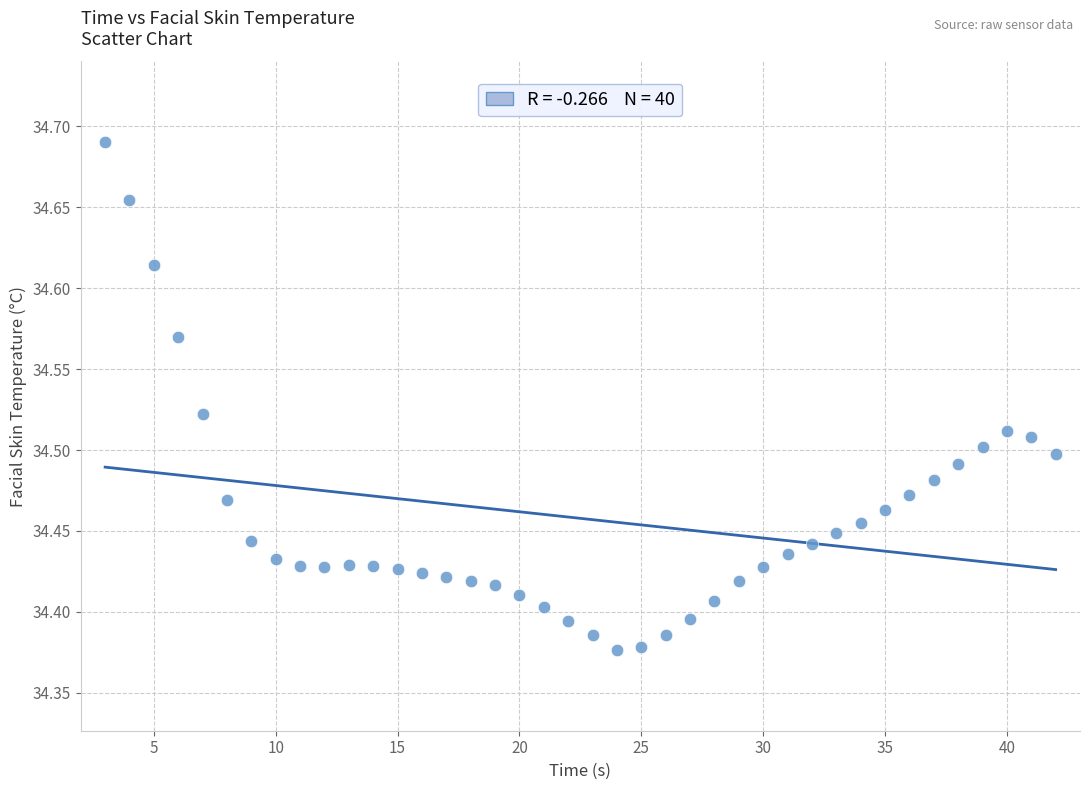

What is the range of X values (max minus min)?

39.0